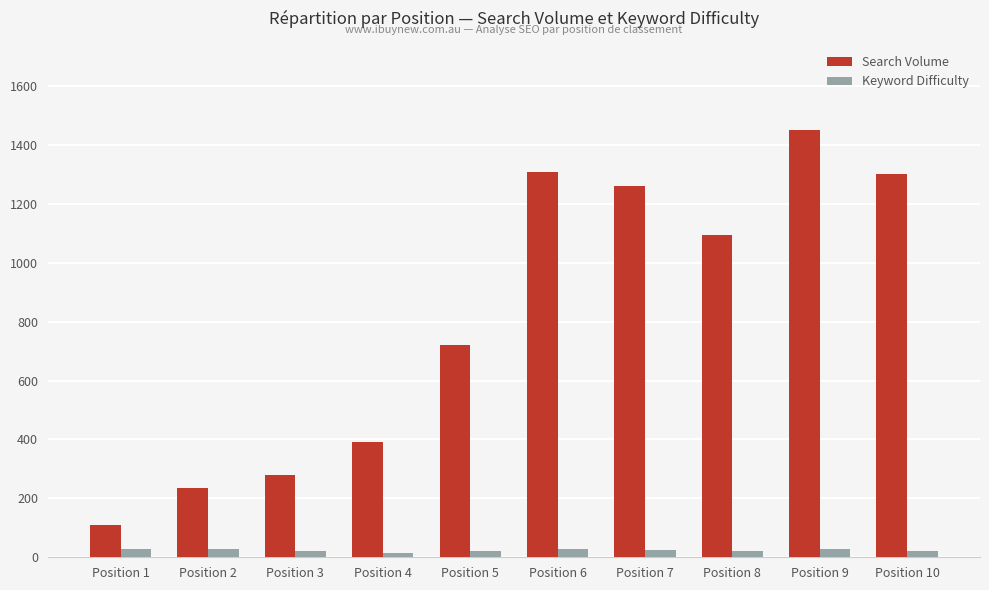

Does the chart contain any negative values?

No